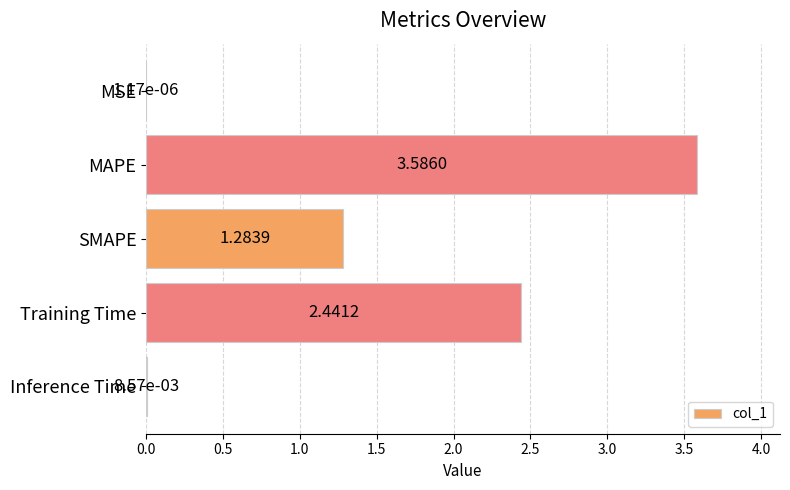

At which label is the value closest to 1?

SMAPE